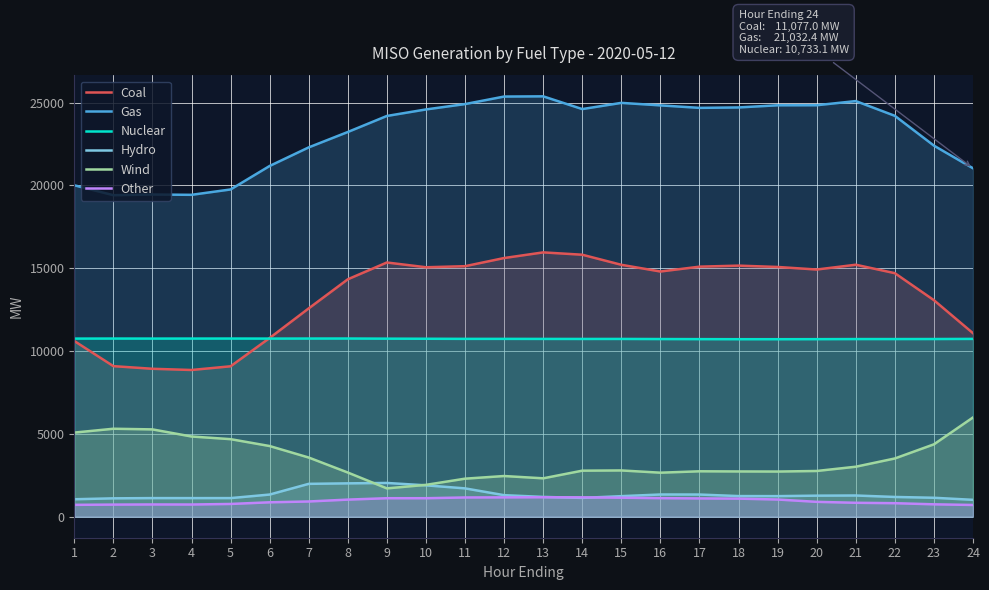

Count the number of categories in the chart.

24